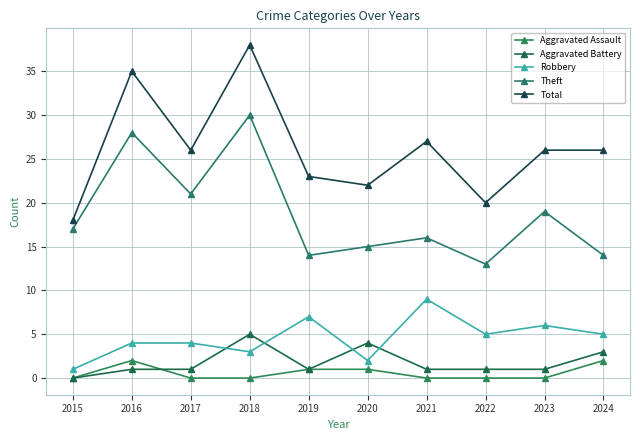

True or false: Robbery and Theft intersect in this chart.

False